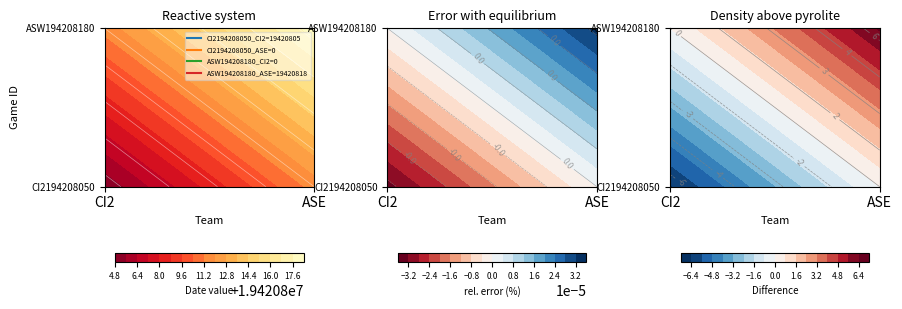

Is it true that CI2194208050 equals 0 at ASE?

True